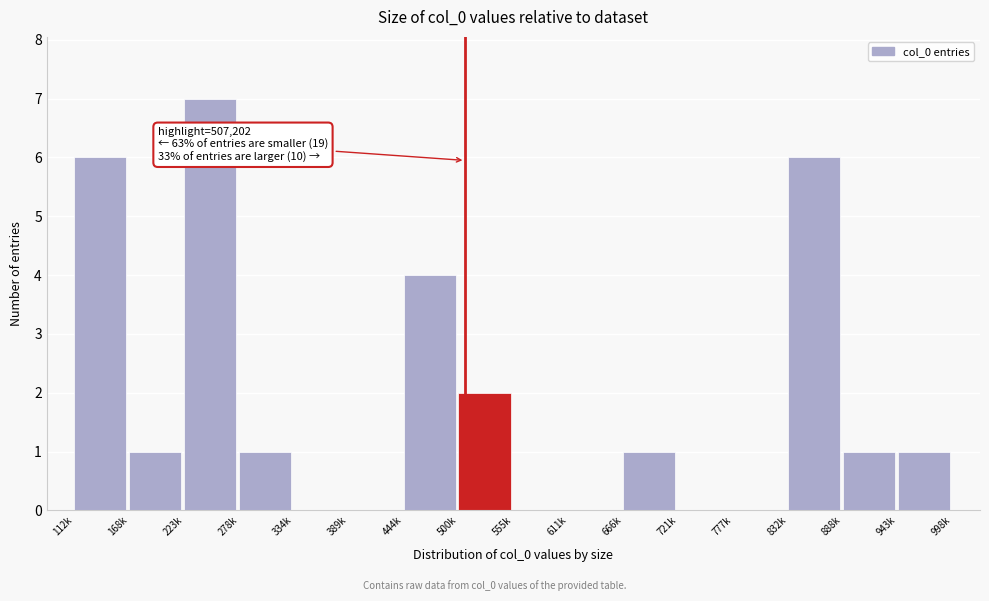

Reading right to left, extract all data points from this chart.

943k=1	888k=1	832k=6	777k=0	721k=0	666k=1	611k=0	555k=0	500k=2	444k=4	389k=0	334k=0	278k=1	223k=7	168k=1	112k=6